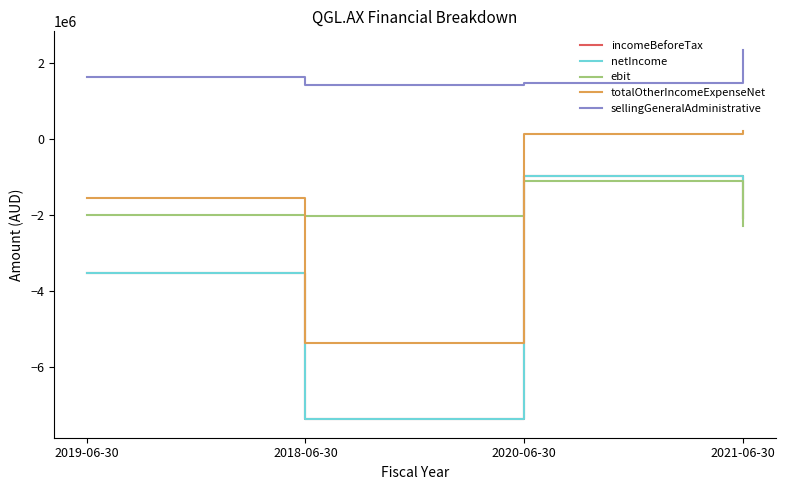

Is this an area chart (filled region under the line)?

No